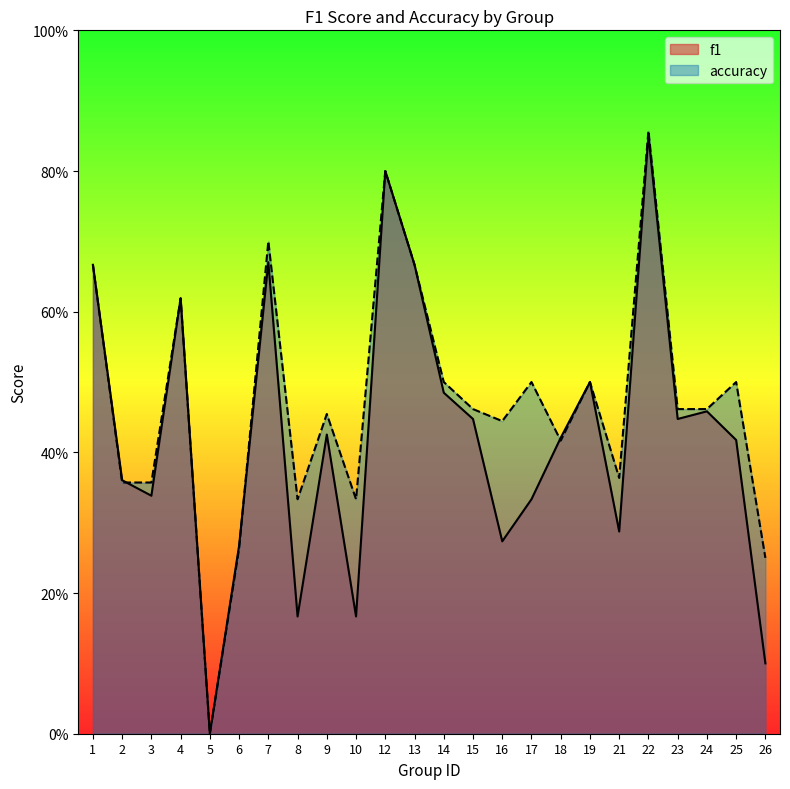

How many lines are shown in the chart?

2